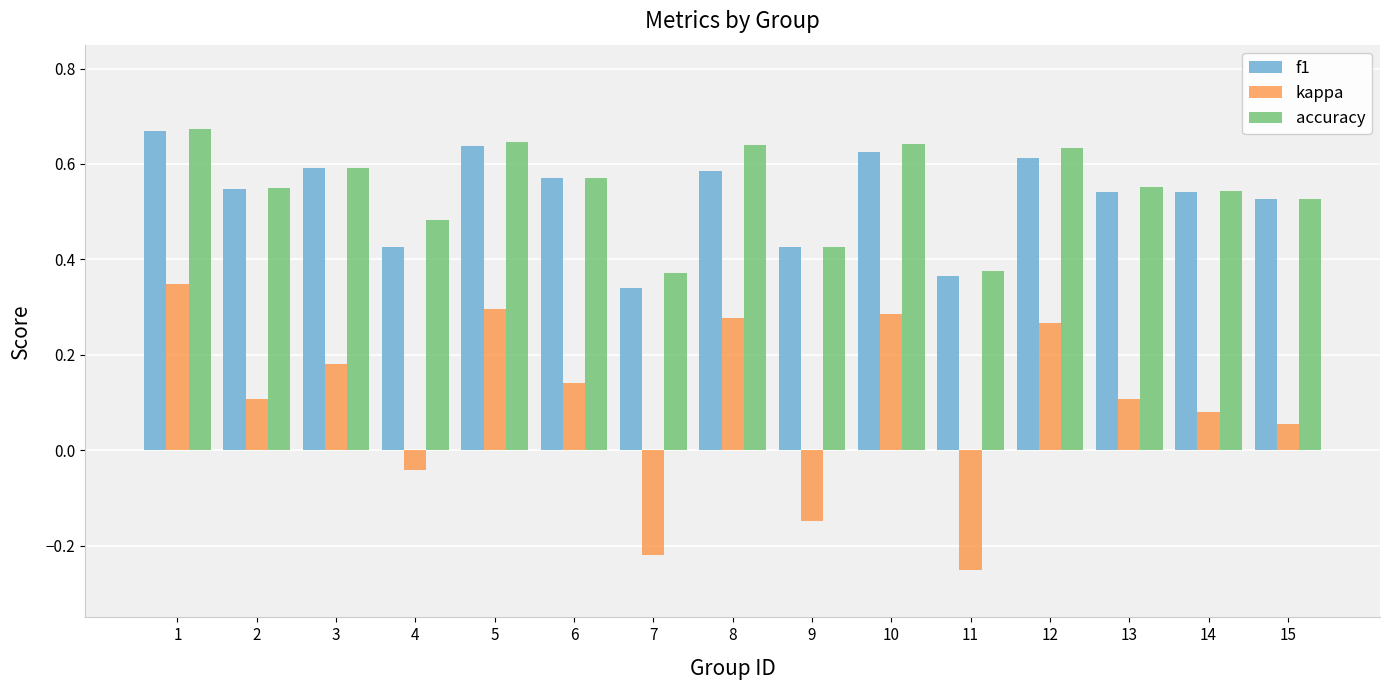

Which series has the largest range (max minus min)?

kappa